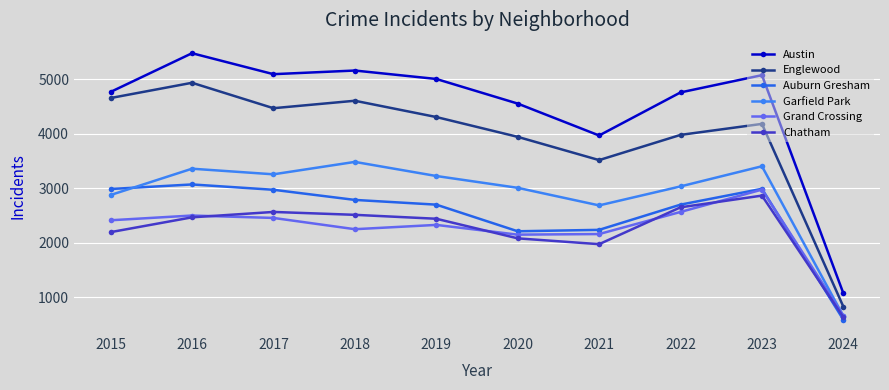

True or false: Chatham has more than 0 interior local peaks.

True